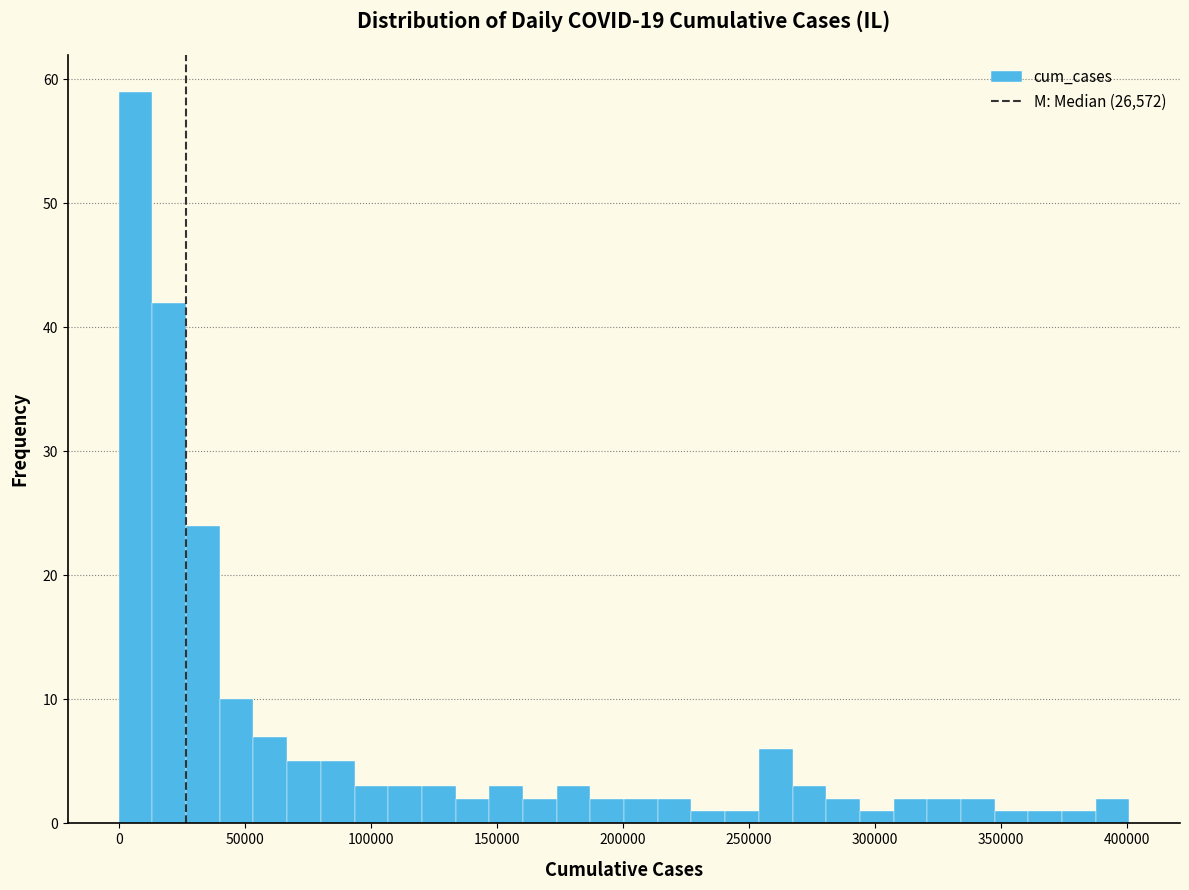

Read against the x-axis, roughly where is the centre of the tallest bar?

5000